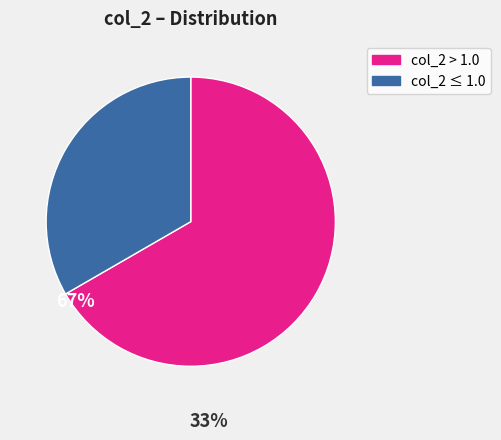

Does any single category account for the majority?

Yes